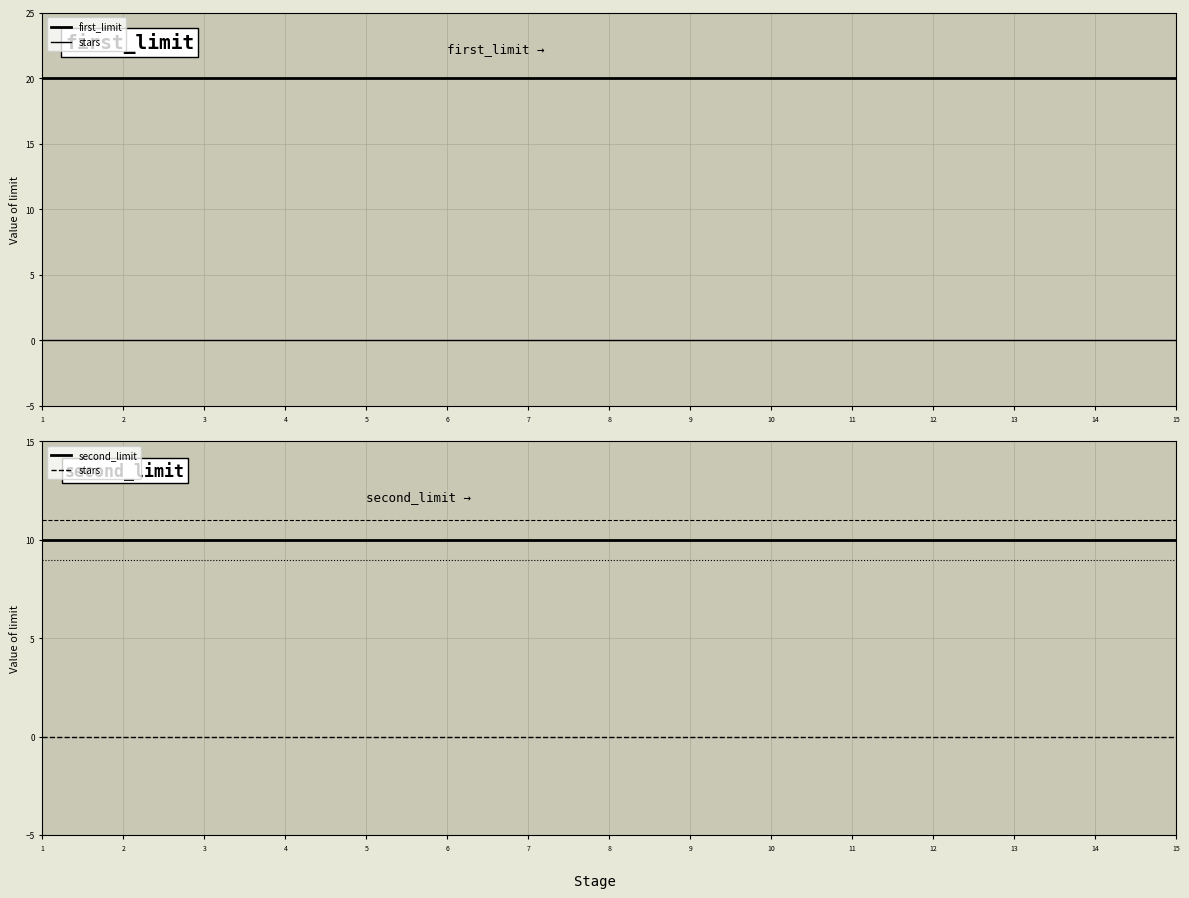

Which category has the lowest value across all series?

1